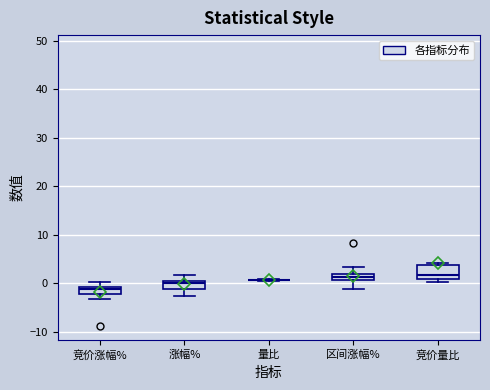

Where does the upper whisker of the box for 区间涨幅% end on the y-axis? The values are not printed on the chart, so give them approximately, as read against the axis.

3